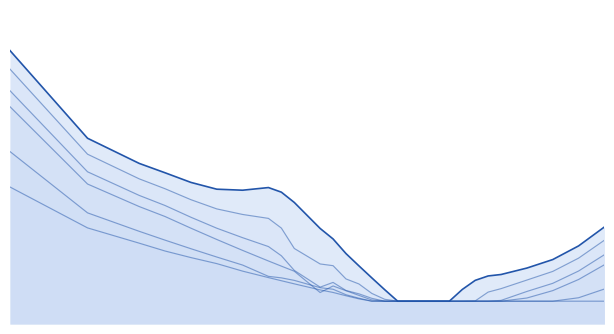

Which series changed the most between 5550 and 6350?

11